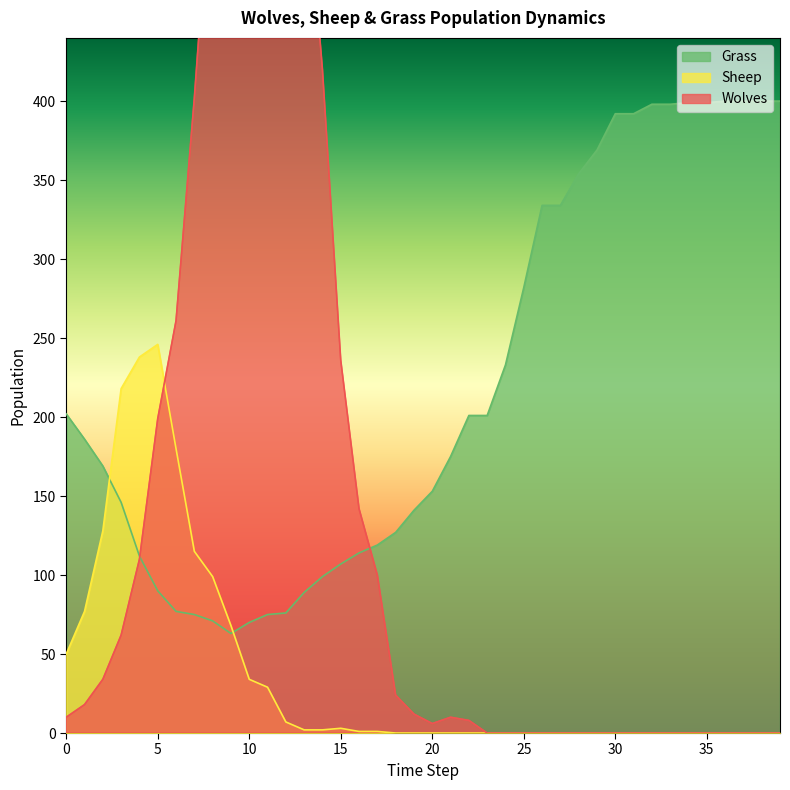

Which series has the largest total across all categories?

Grass